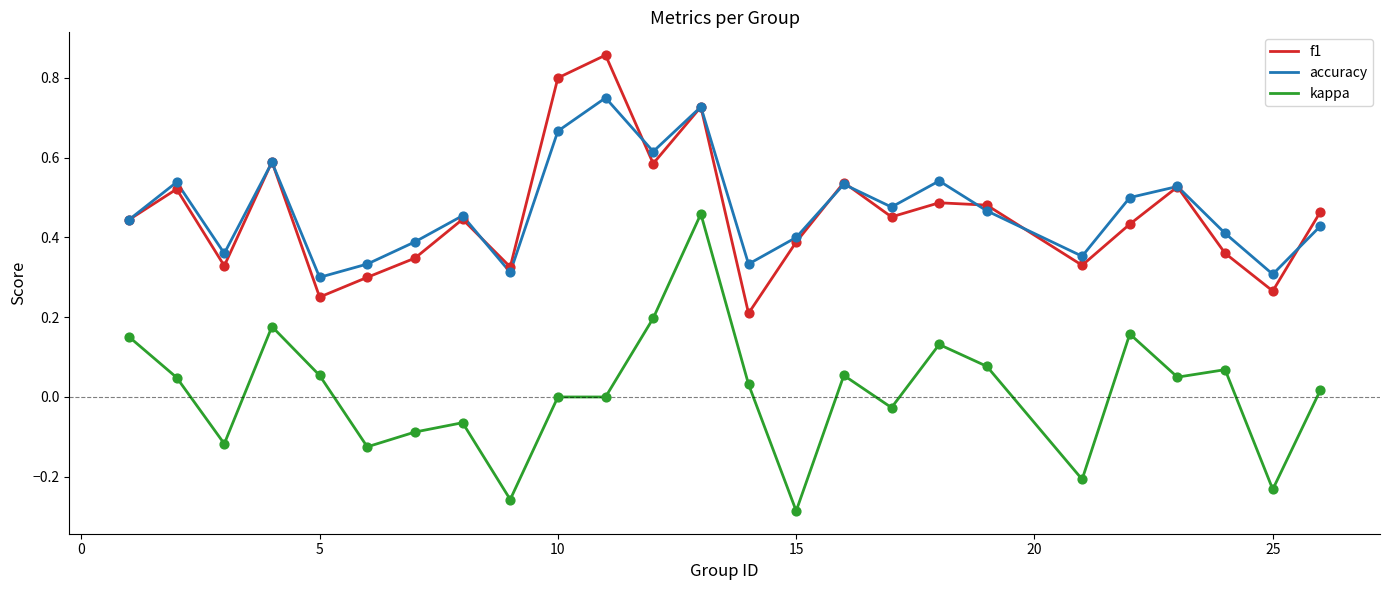

What are all the series names shown in the legend?

f1, accuracy, kappa